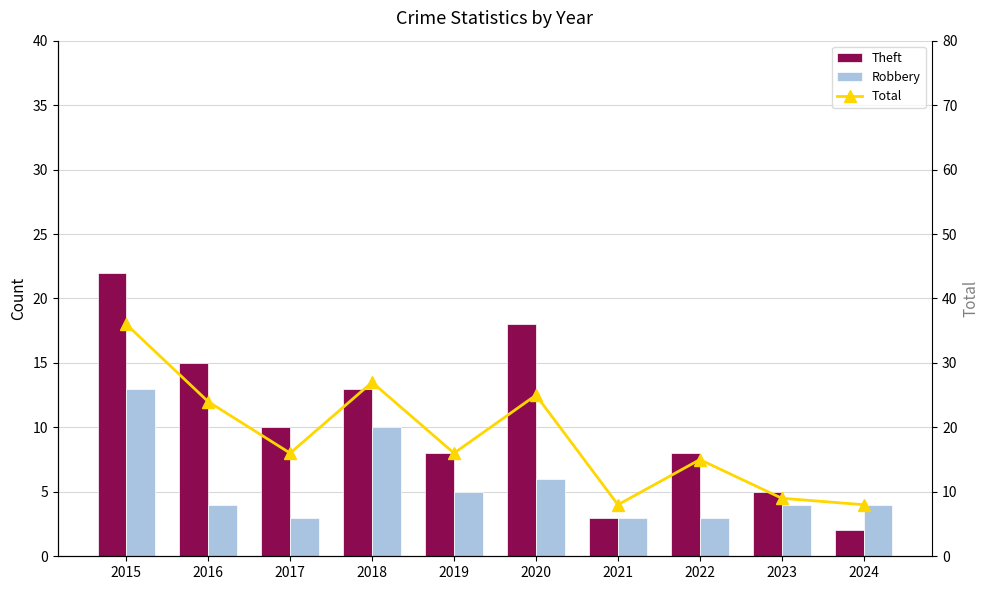

What is the value of the Robbery bar at the 4th from the left?

10